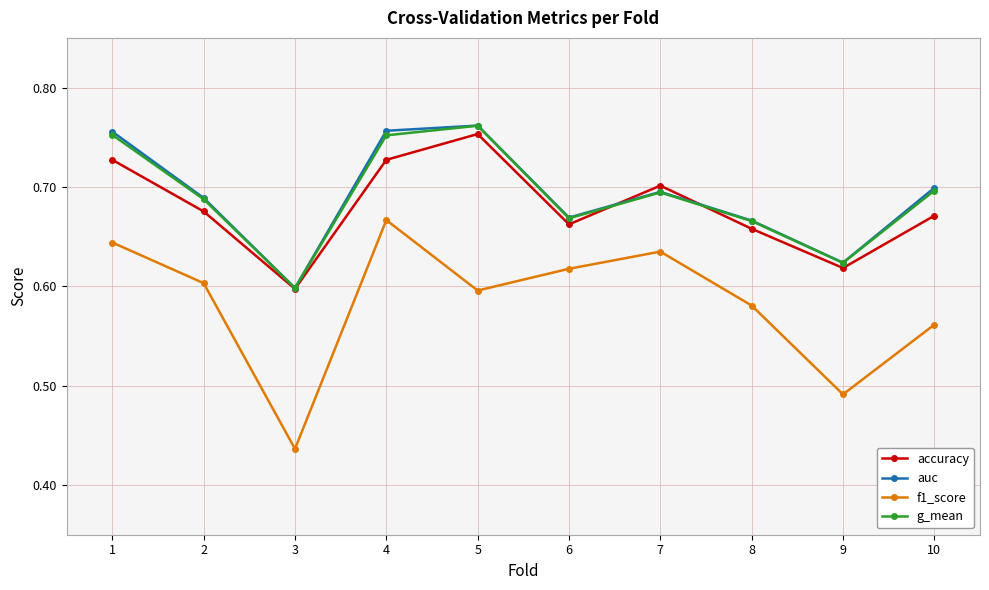

Which series changed the most between 4 and 5?

f1_score